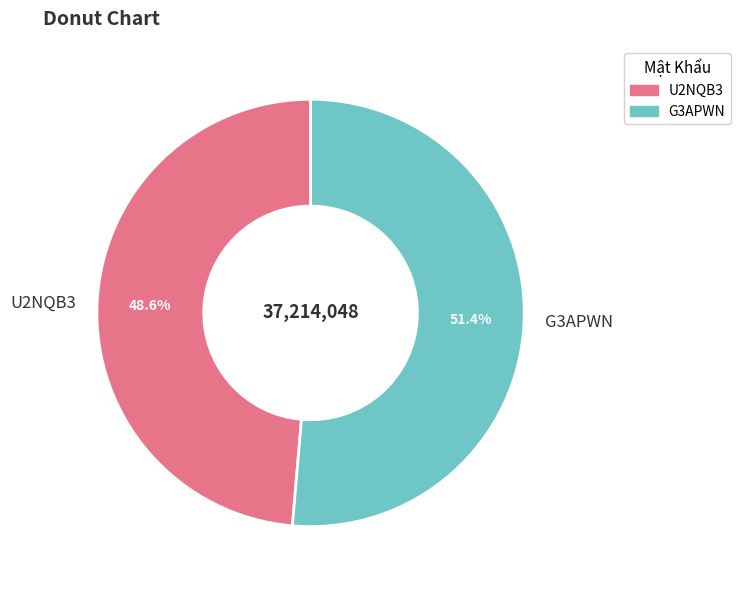

Which category has the biggest portion of the pie?

G3APWN